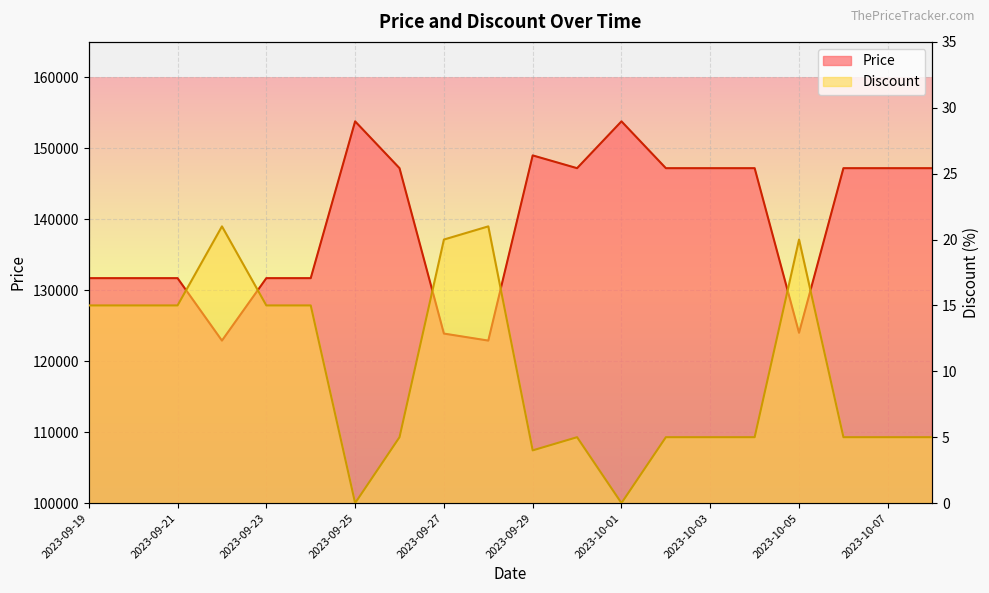

What are all the series names shown in the legend?

Price, Discount